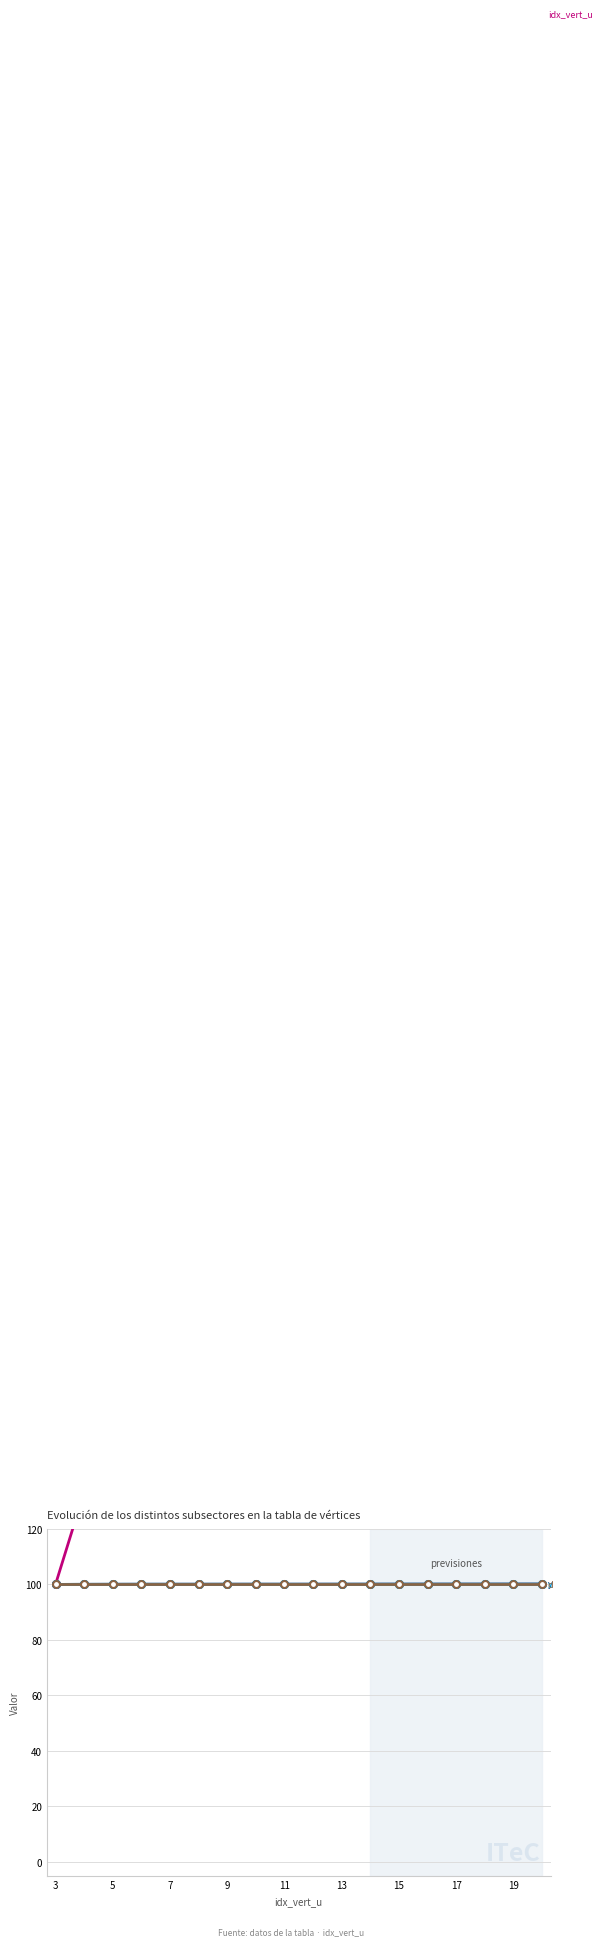

What is the sum of the idx_vert_u values at 13 and 9?

933.3